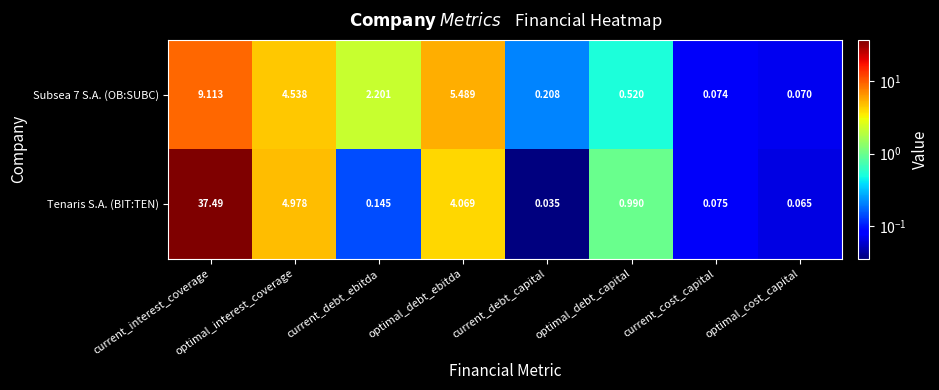

Where is Subsea 7 S.A. (OB:SUBC) nearest to the value 4?

optimal_interest_coverage